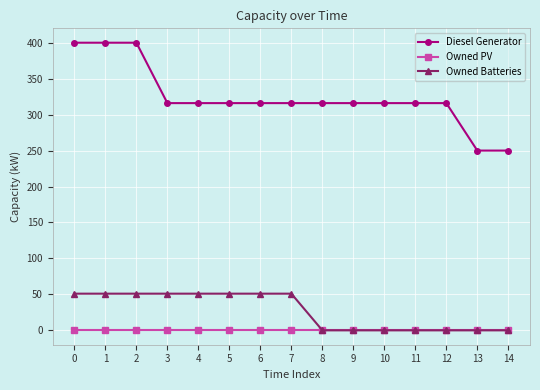

Count the number of categories in the chart.

15